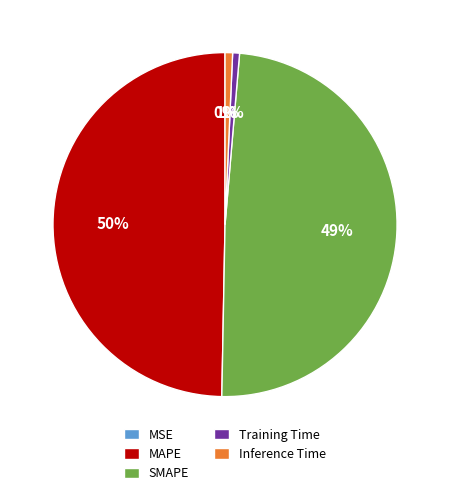

Do SMAPE and MAPE together represent more than half of the pie?

Yes